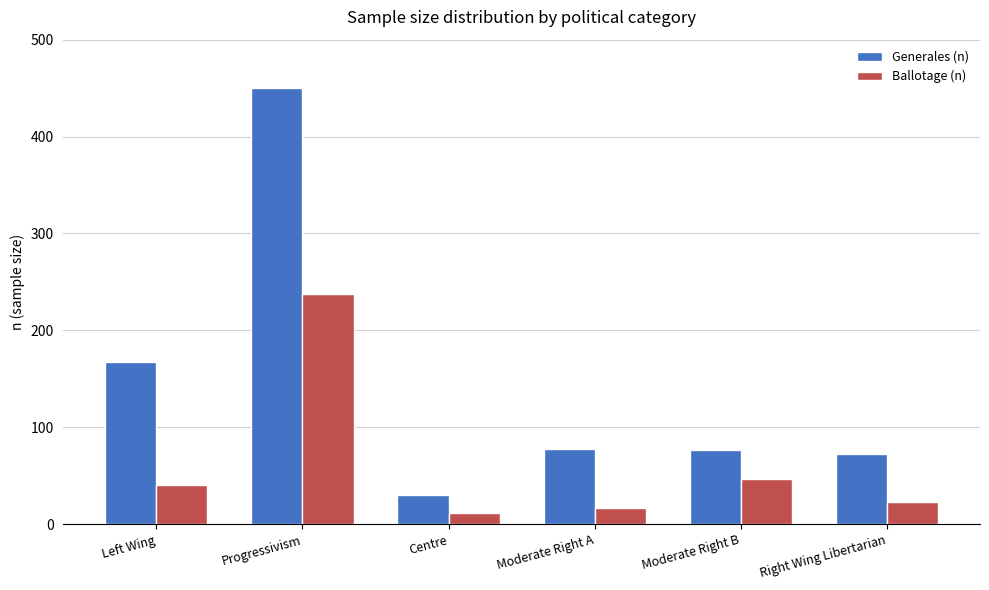

What is the difference between the highest and lowest values at Centre?

18